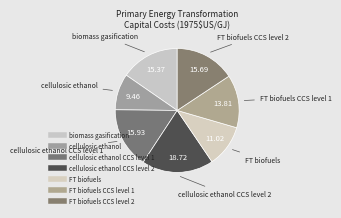

How many segments does this pie chart have?

7